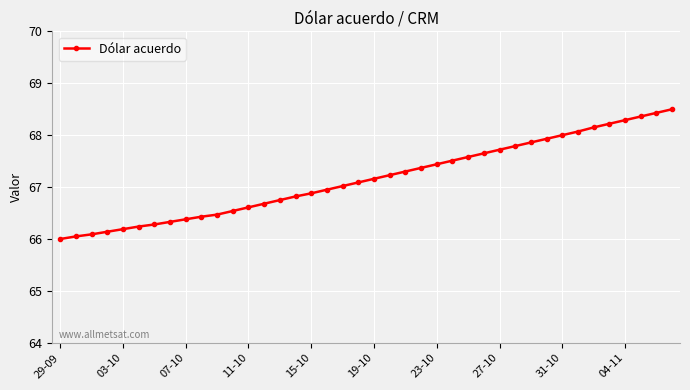

What is the value of the 14th point from the left?

66.7